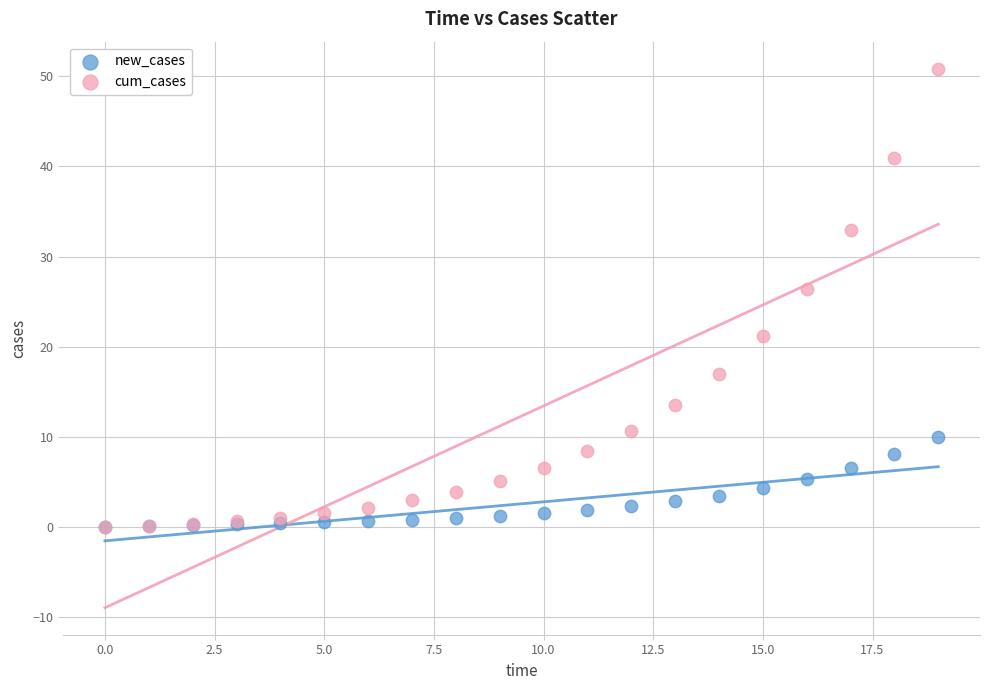

Which series reaches the maximum Y coordinate?

cum_cases